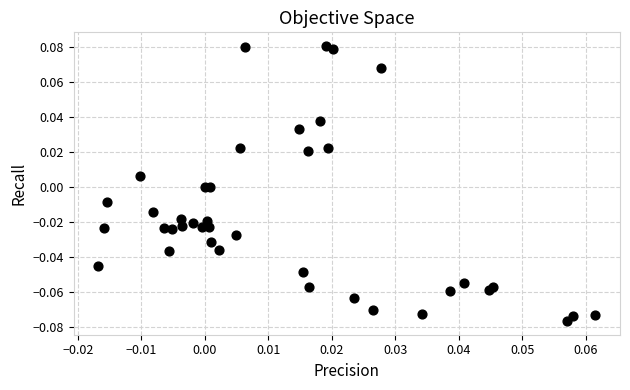

How many data points are displayed?

40